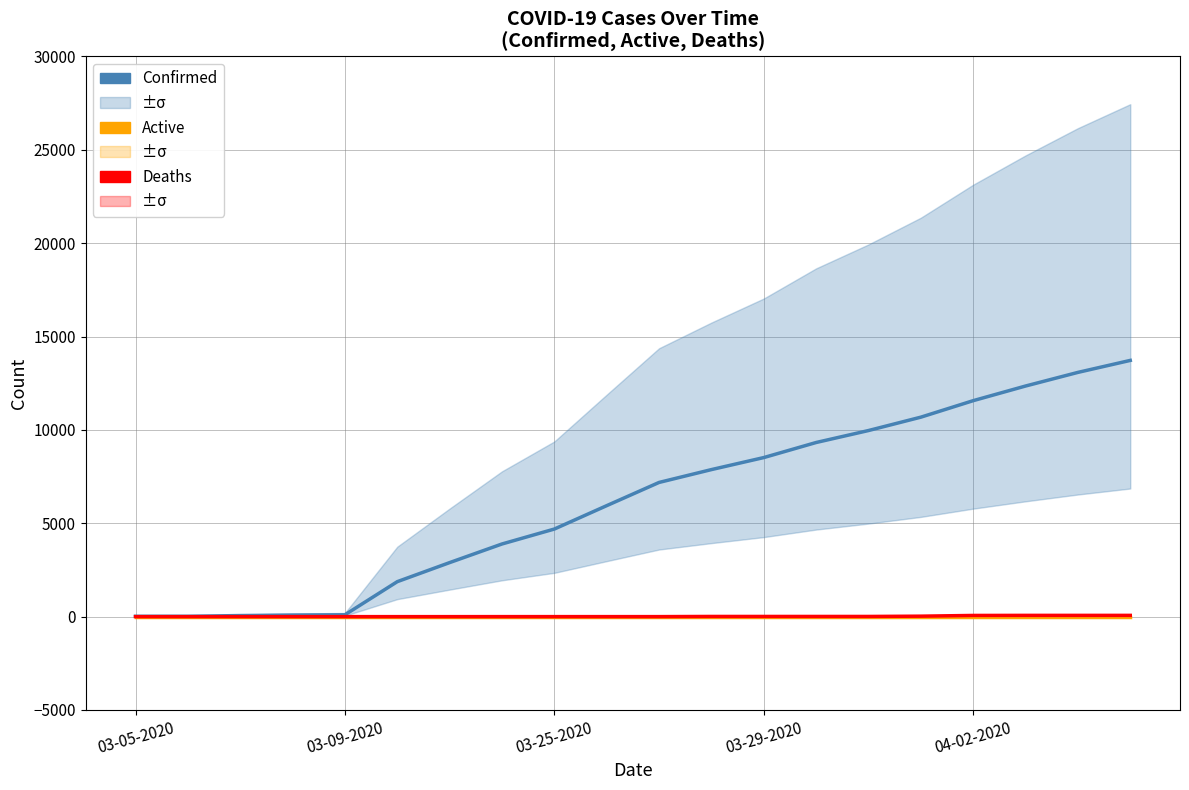

True or false: Confirmed and Deaths intersect in this chart.

False